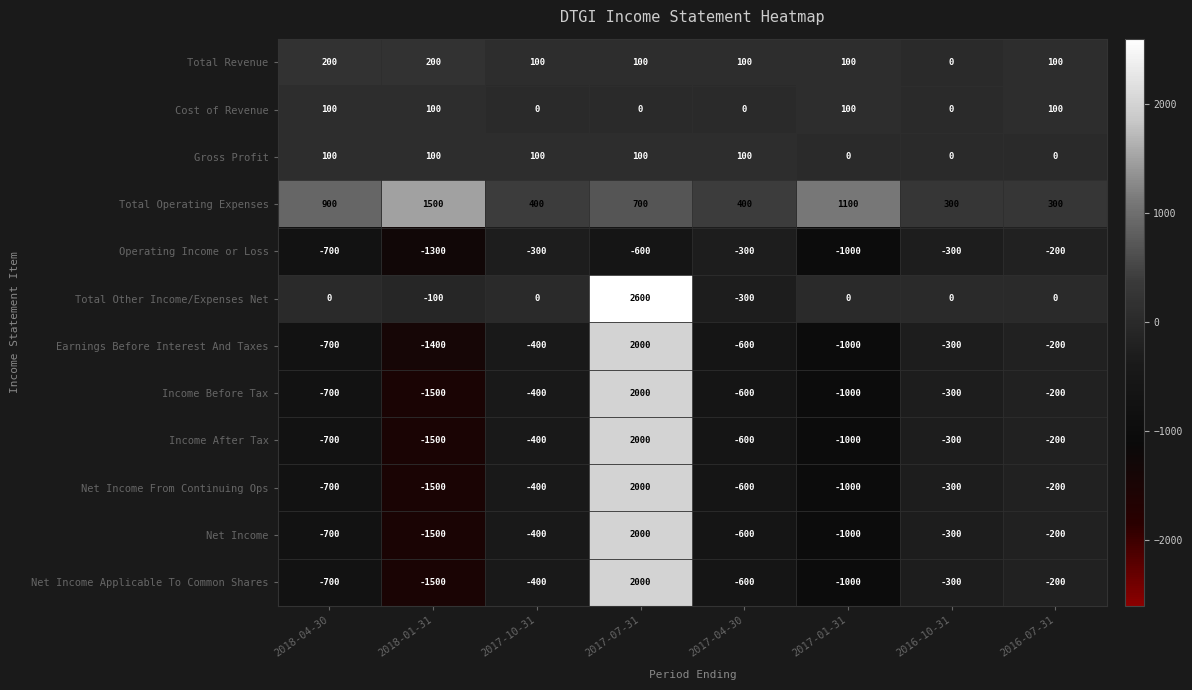

What is the average value of the Total Operating Expenses series?

700